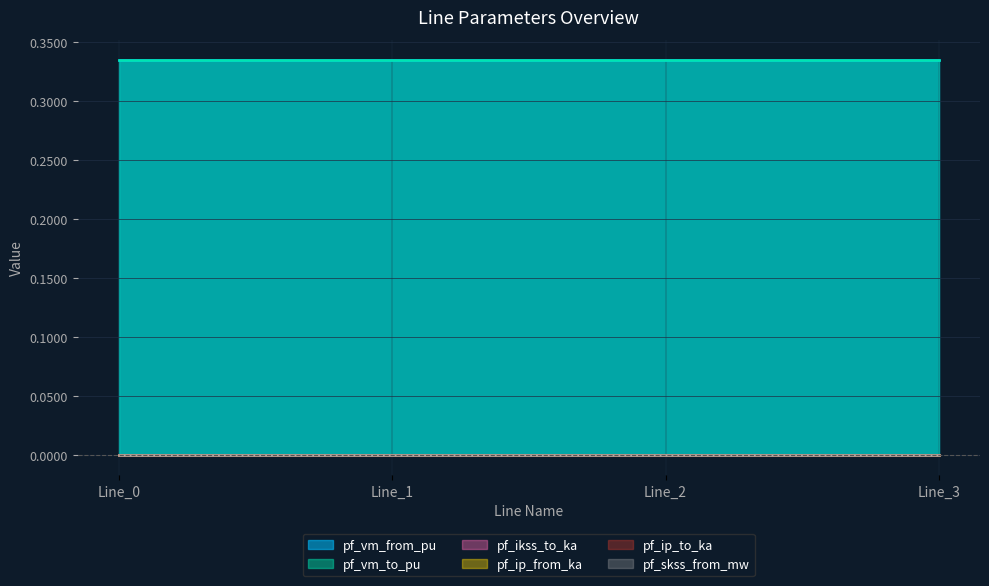

True or false: pf_vm_from_pu and pf_ip_from_ka cross at least once.

False